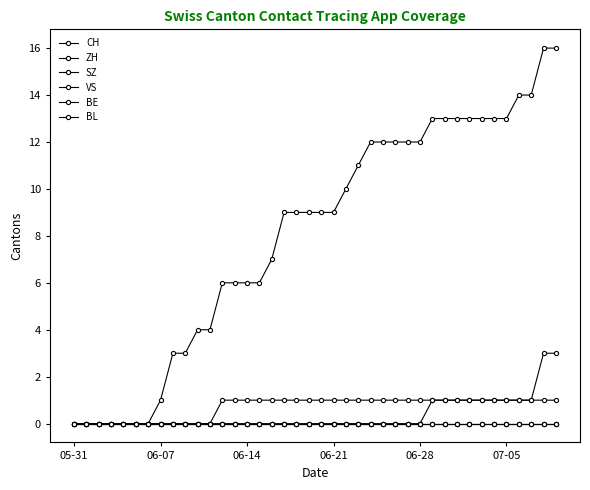

Is this an area chart (filled region under the line)?

No